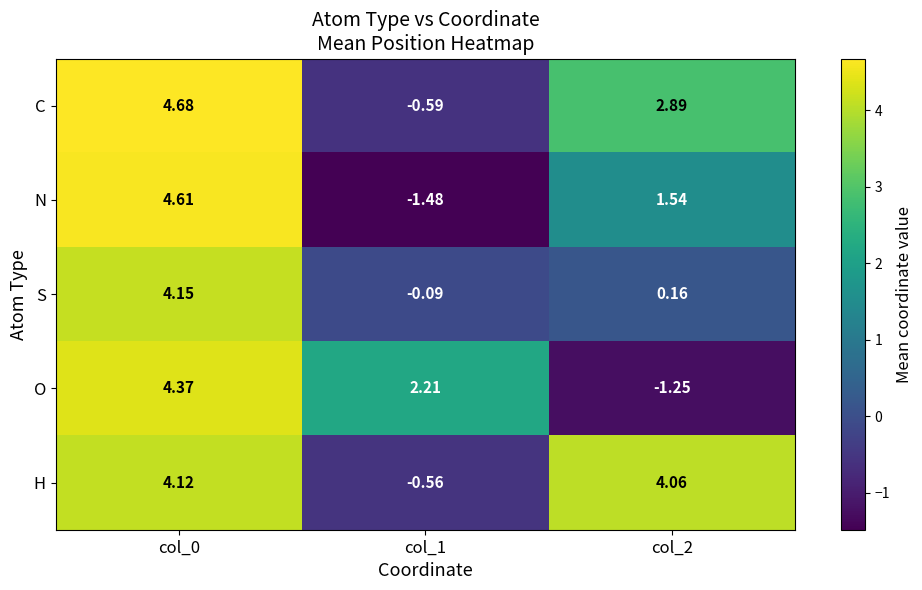

At how many categories does at least one series exceed 2?

3